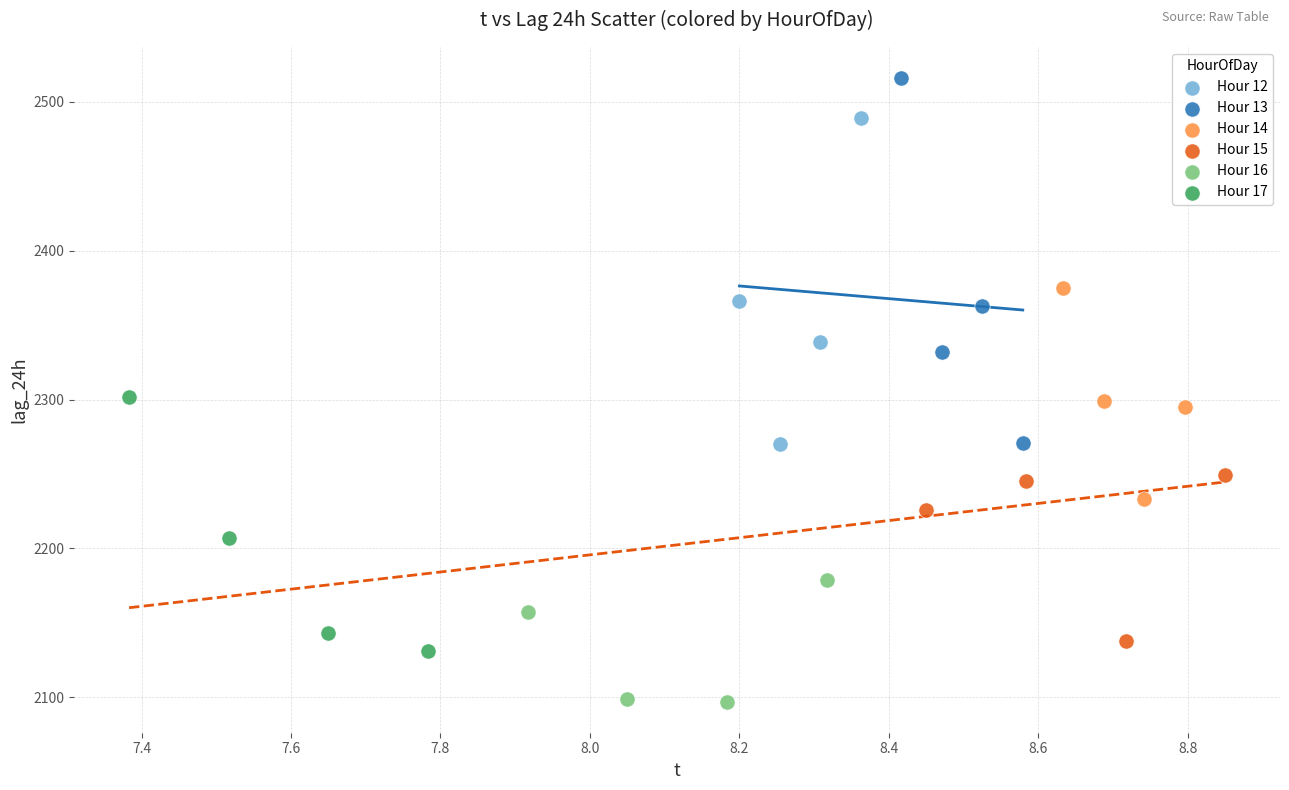

Which series reaches the maximum Y coordinate?

Hour 13